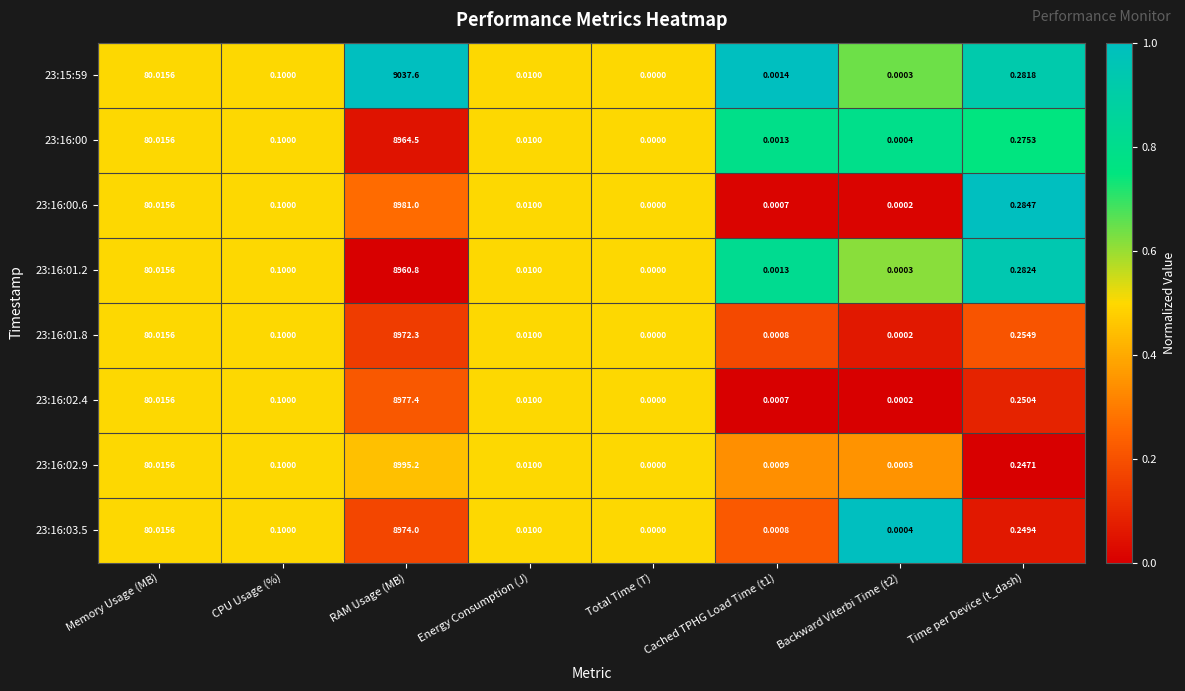

Is the value of 23:15:59 at Energy Consumption (J) greater than the value of 23:16:00 at Memory Usage (MB)?

No